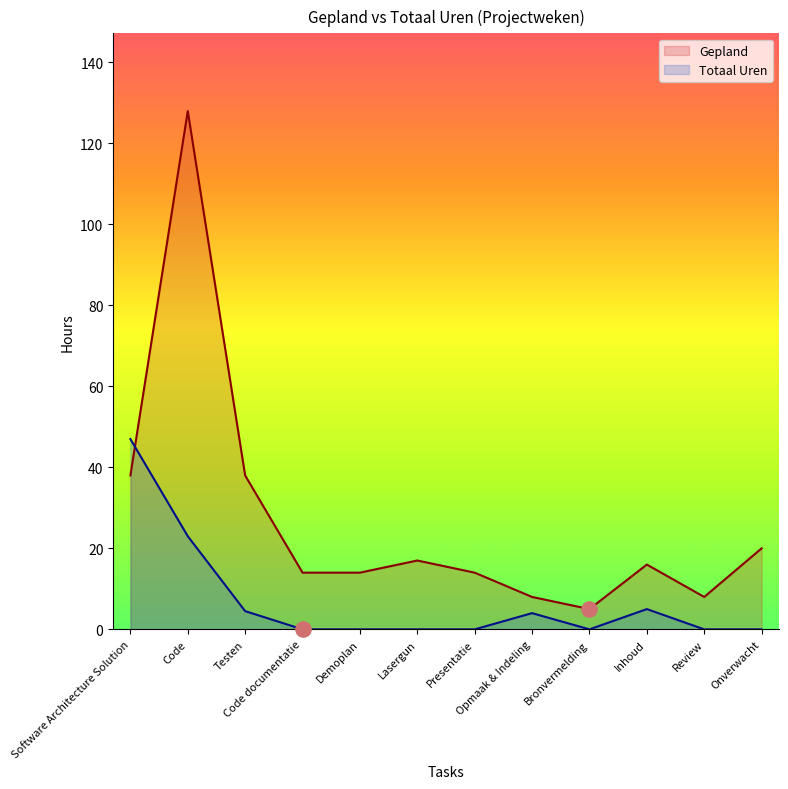

What is the total value across all series at Review?

8.0